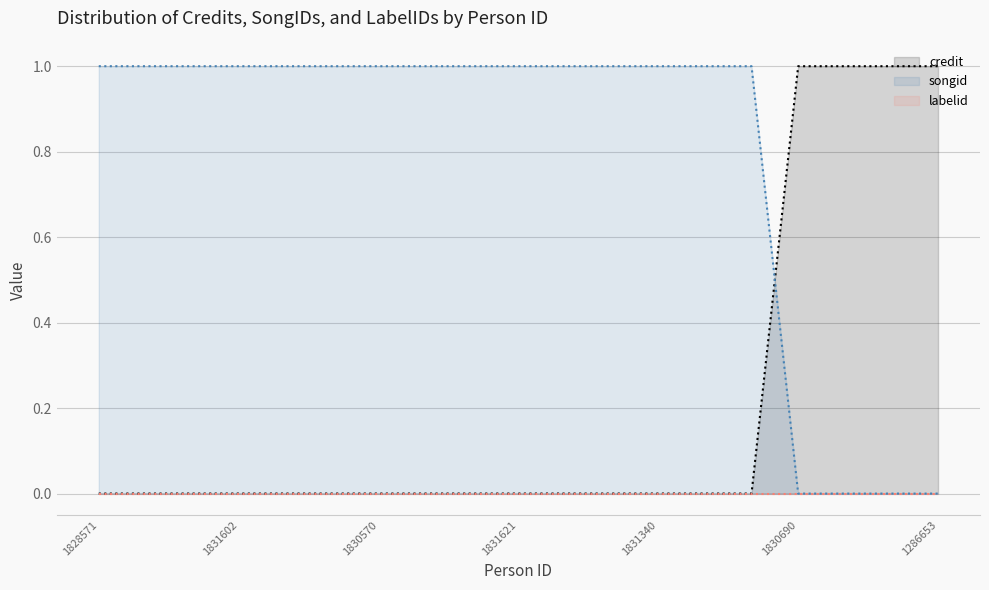

True or false: songid and credit cross at least once.

True